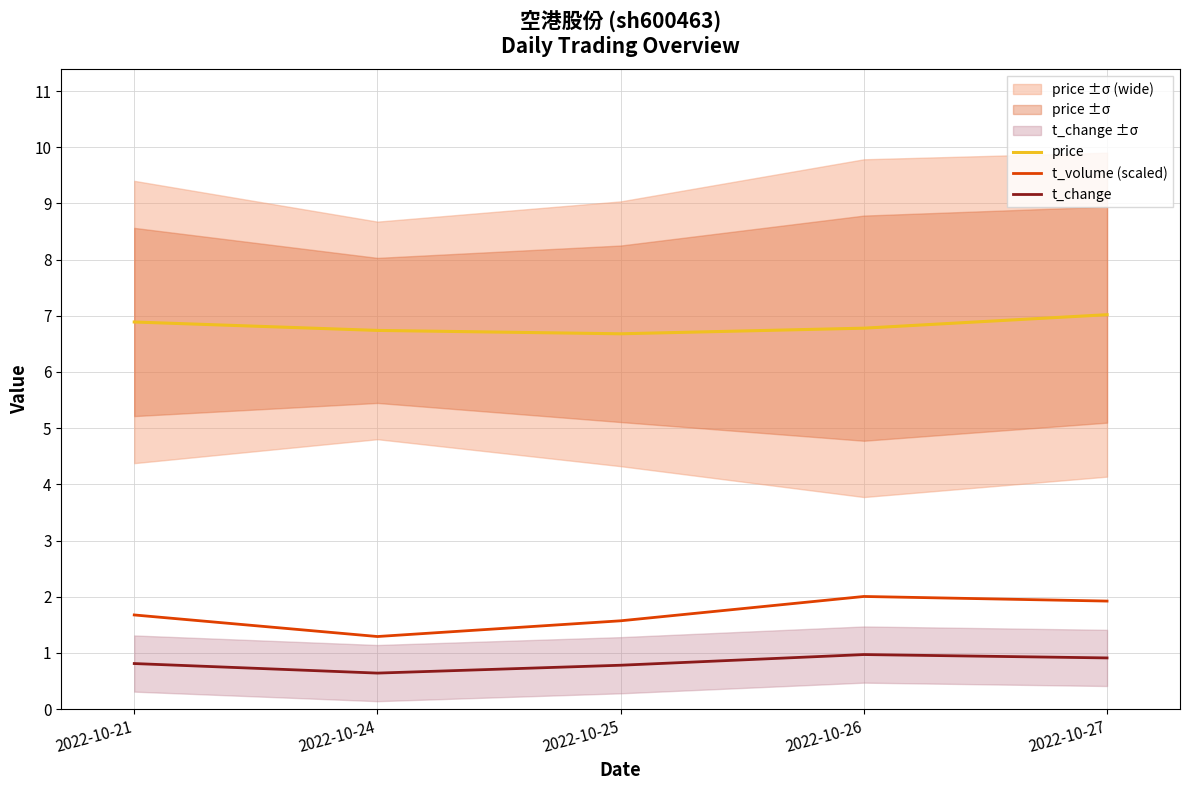

What is the difference between the price values at 2022-10-25 and 2022-10-26?

0.1